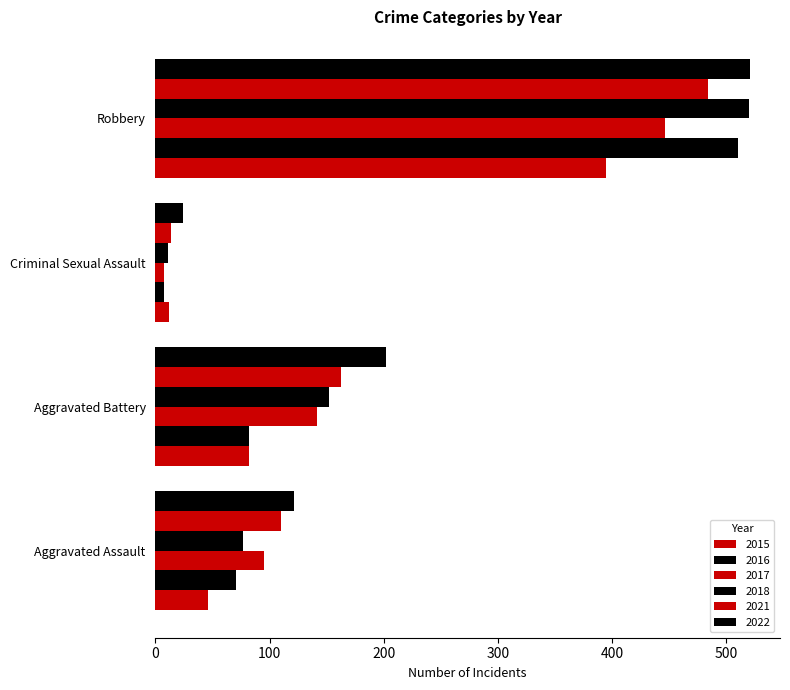

Which category has the lowest value in the 2015 series?

Criminal Sexual Assault